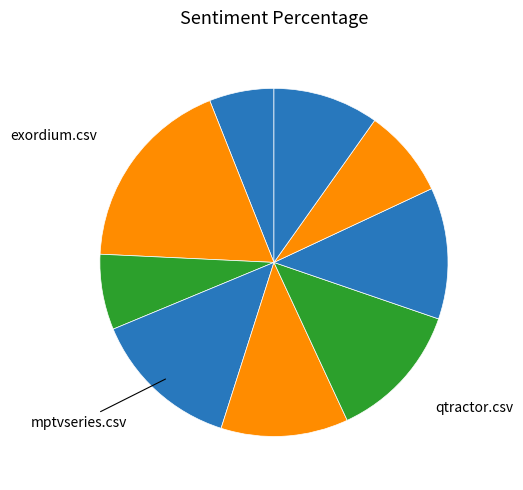

Rank the categories by value from highest to lowest.

exordium.csv, mptvseries.csv, qtractor.csv, synergyspace.csv, openmsx.csv, toped.csv, tango-cs.csv, flexpay.csv, elateportal.csv